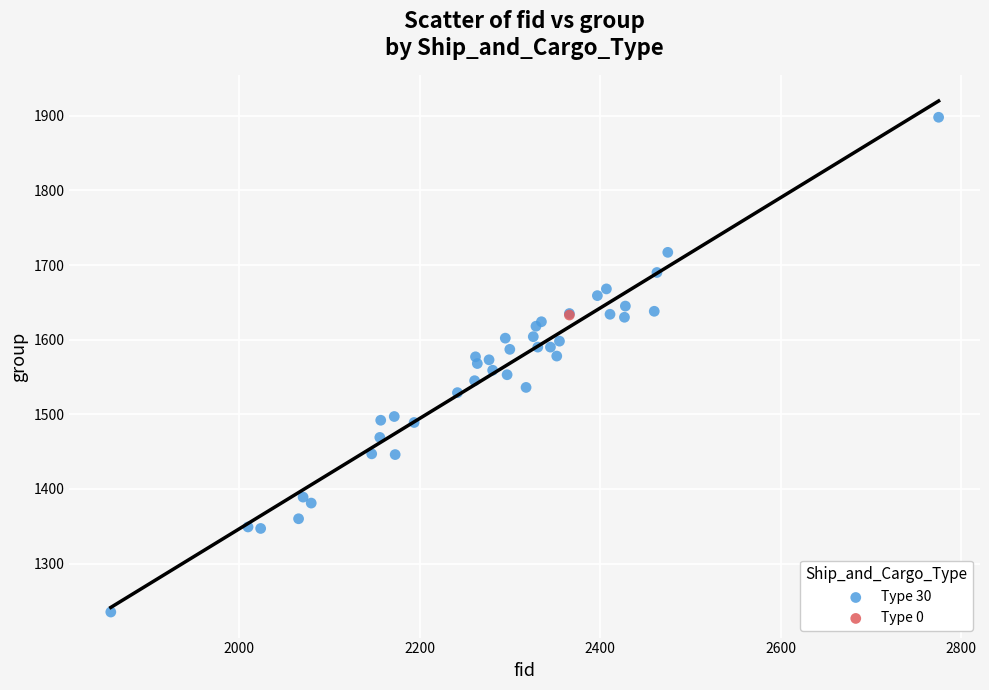

What are all the series names shown in the legend?

Type 30, Type 0